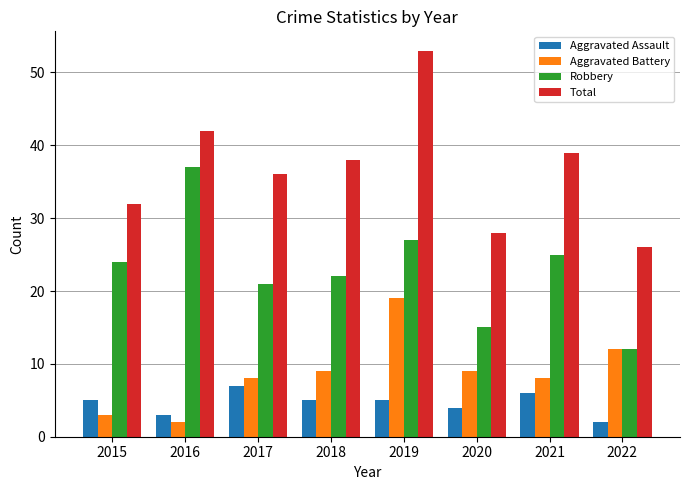

Does the chart contain stacked bars?

No